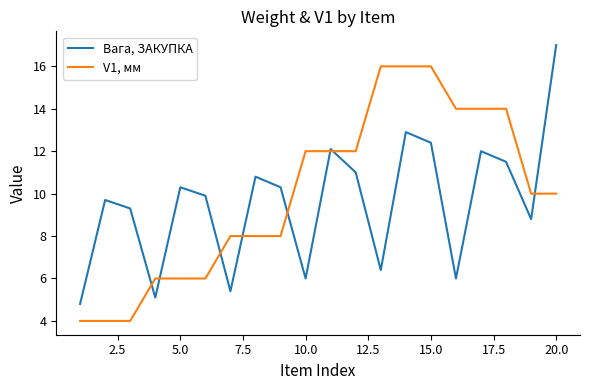

Rank the series by their average value, from highest to lowest.

V1, мм, Вага, ЗАКУПКА